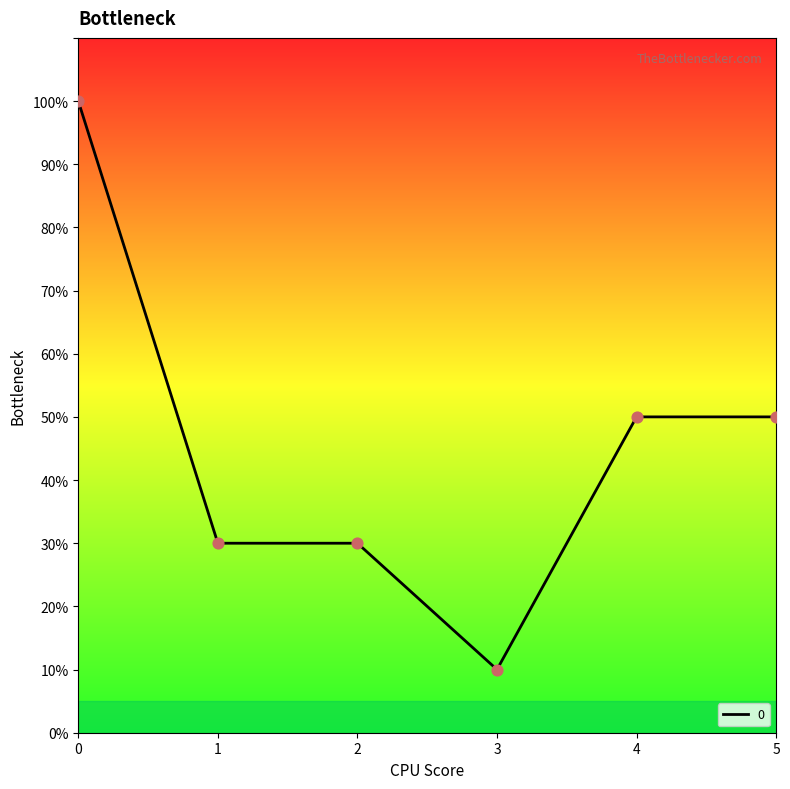

Approximately how many times larger is the value at 1 compared to 2?

1.0